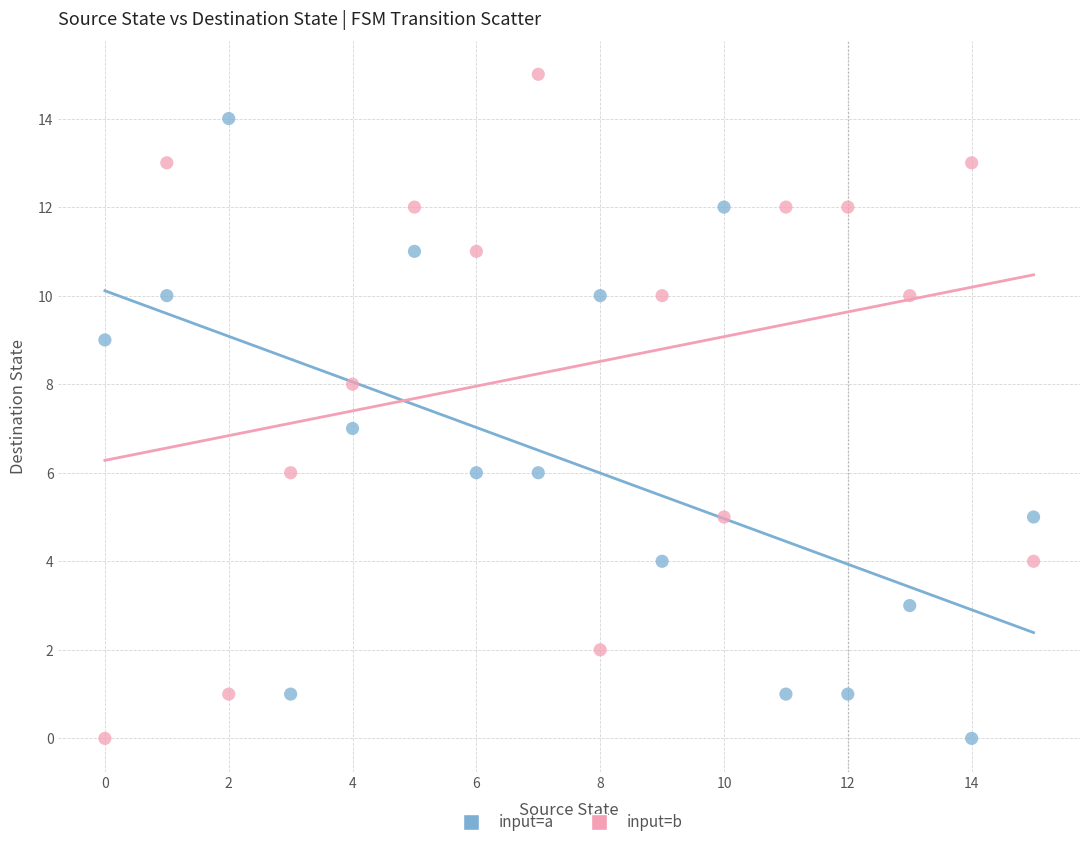

Which series reaches the maximum Y coordinate?

input=b